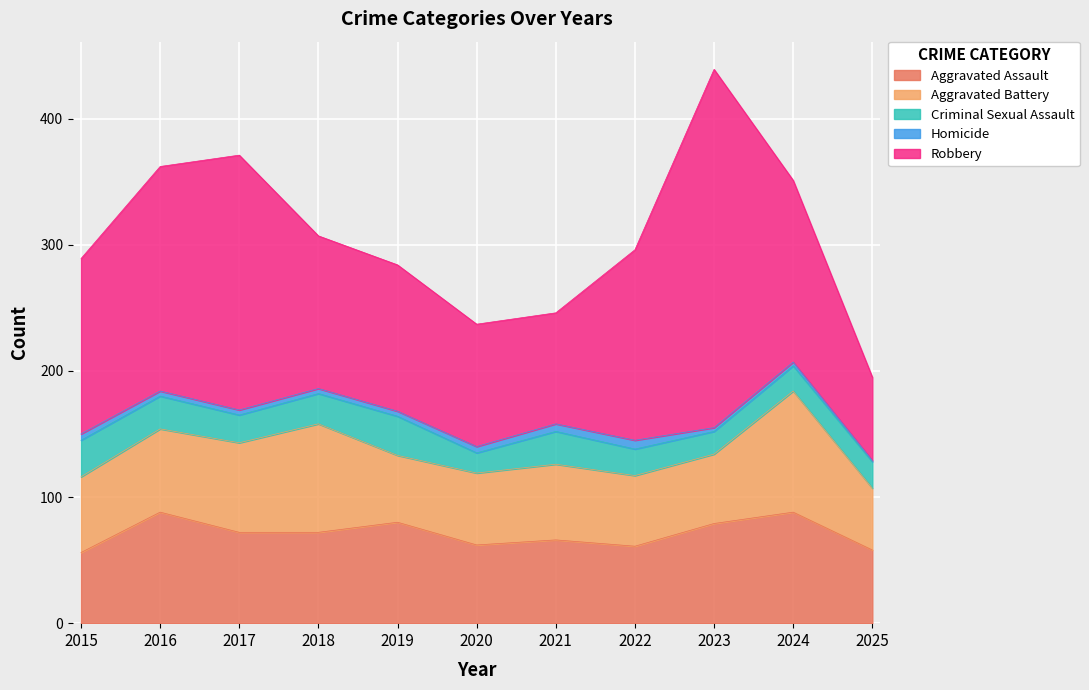

Which series changed the most between 2022 and 2025?

Robbery